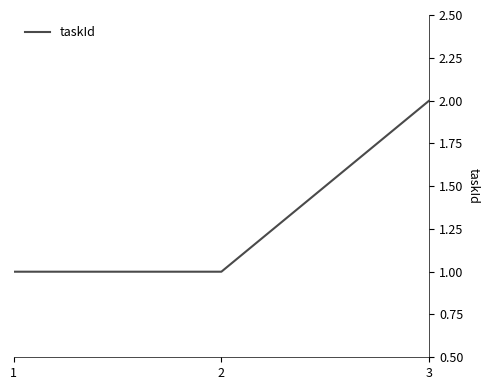

The value at 2 is 1. True or false?

True